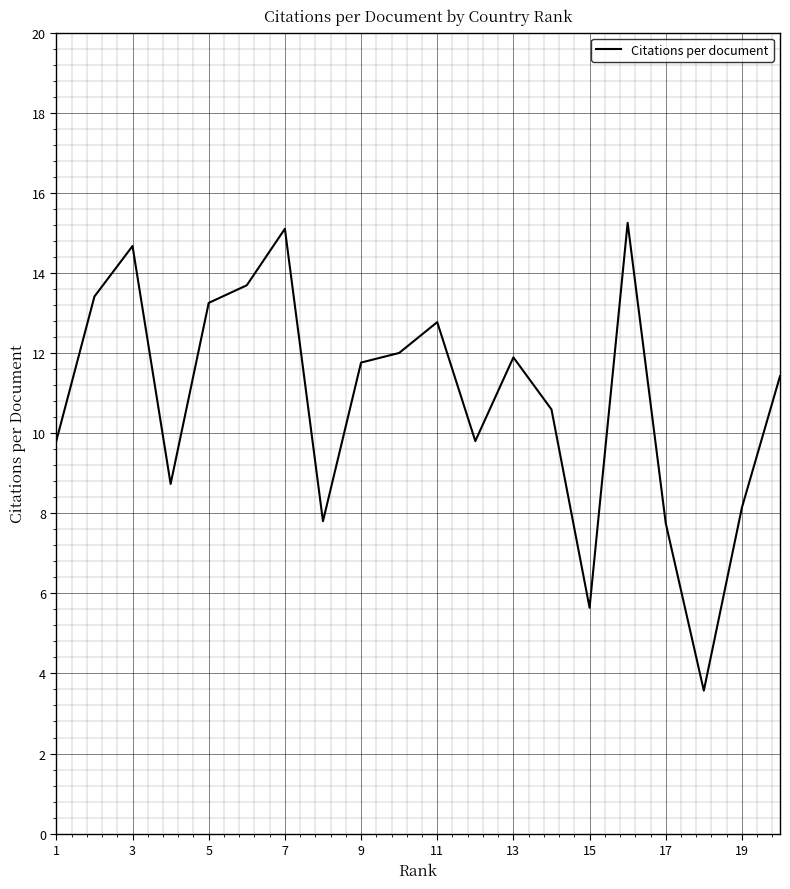

What is the smallest value displayed?

3.6